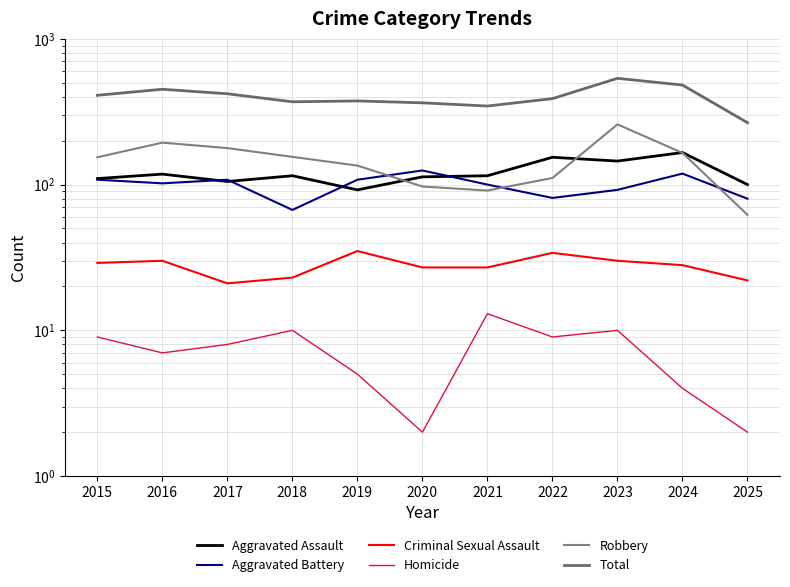

Which series has the largest total across all categories?

Total